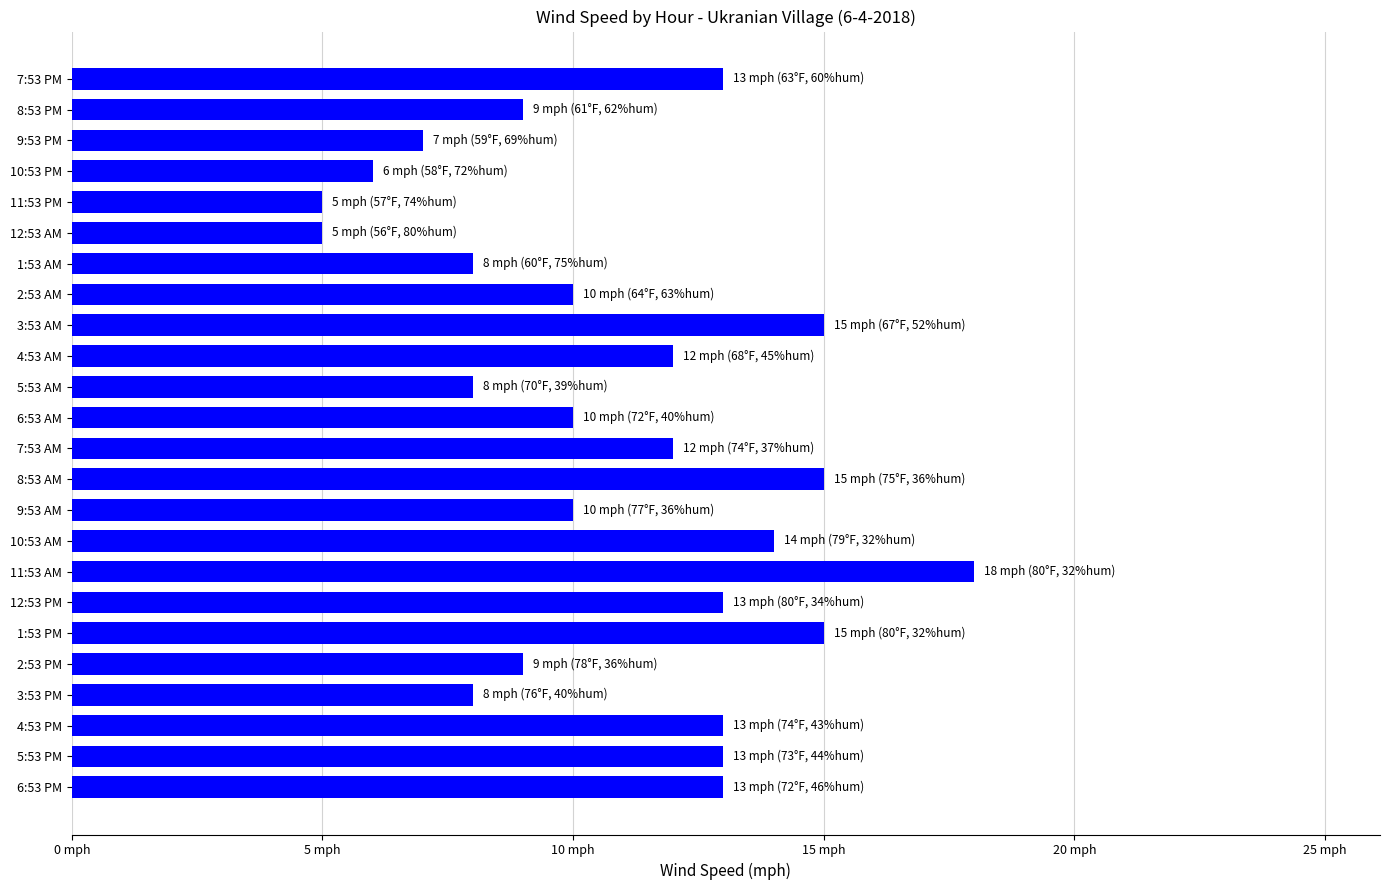

Does the chart contain any negative values?

No